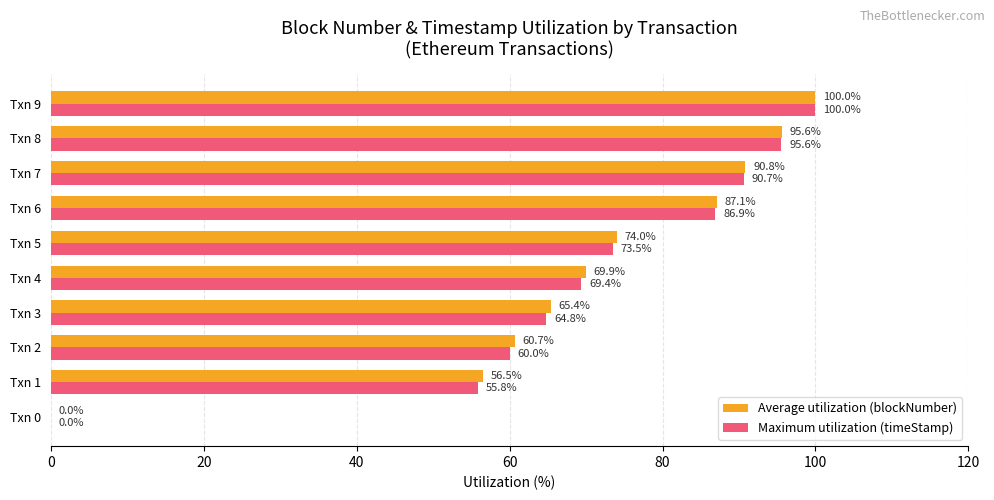

The Maximum utilization (timeStamp) series shows 37.7 at Txn 4. True or false?

False